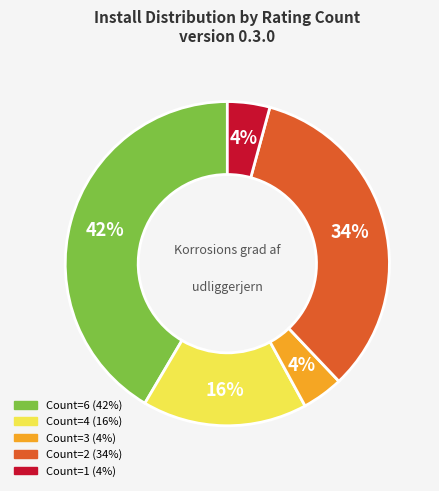

Is there any slice that represents more than half of the pie?

No